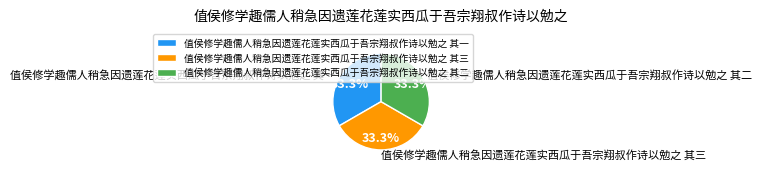

Do 值侯修学趣儒人稍急因遗莲花莲实西瓜于吾宗翔叔作诗以勉之 其三 and 值侯修学趣儒人稍急因遗莲花莲实西瓜于吾宗翔叔作诗以勉之 其一 together represent more than half of the pie?

Yes